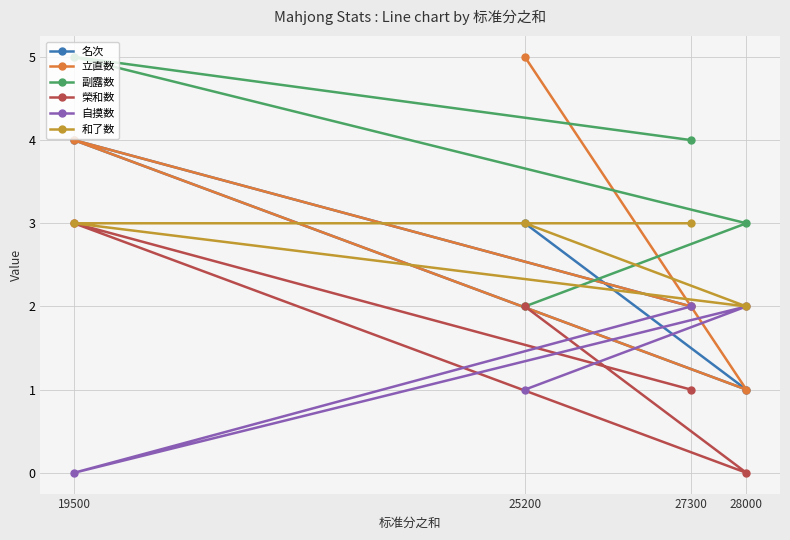

What is the sum of all 立直数 values?

12